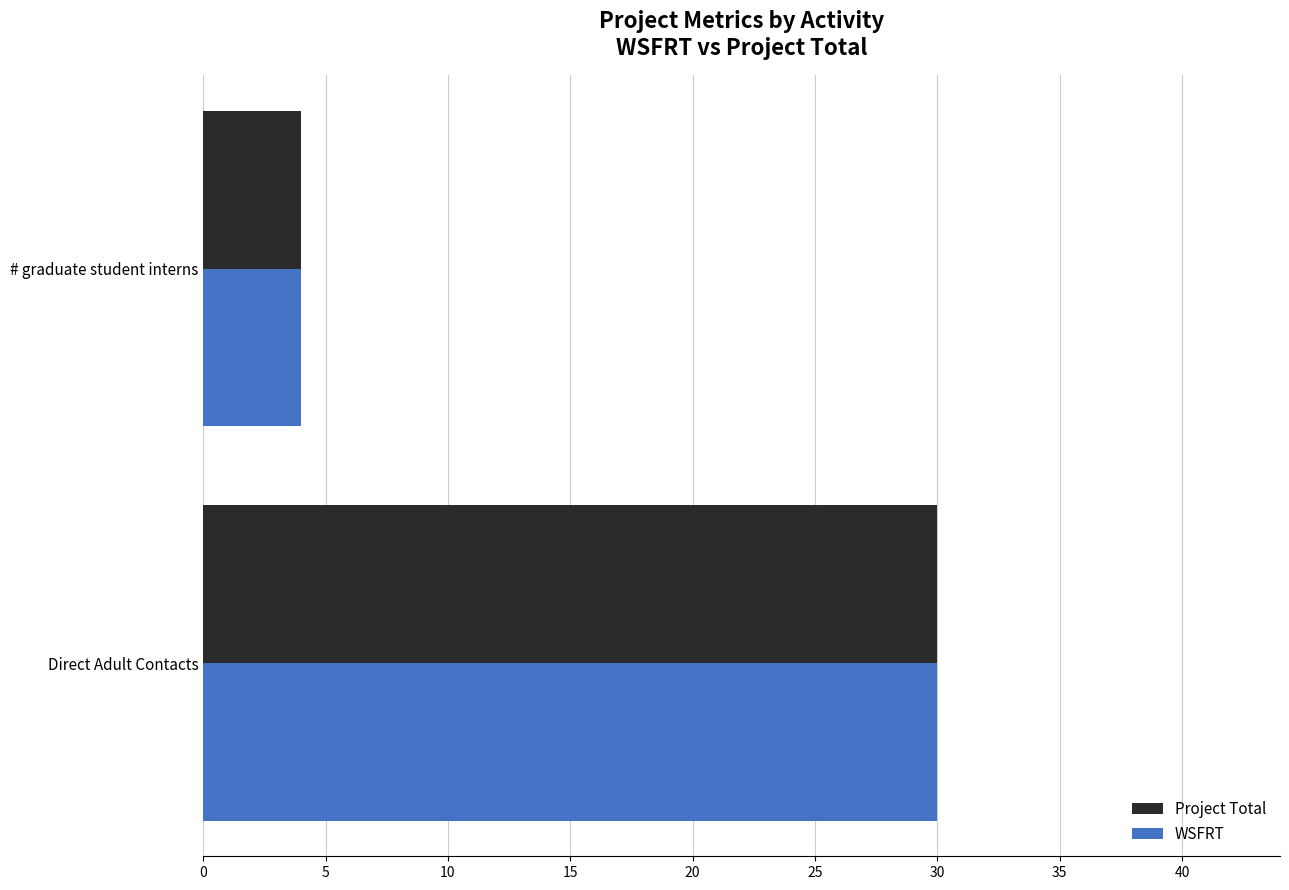

The WSFRT series shows 30 at Direct Adult Contacts. True or false?

True